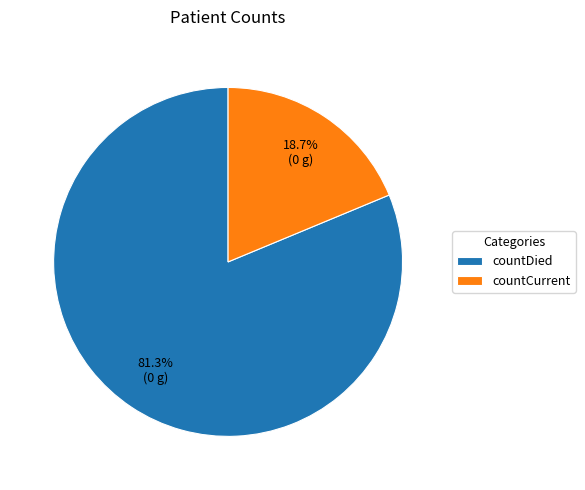

Which has a higher value, countDied or countCurrent?

countDied